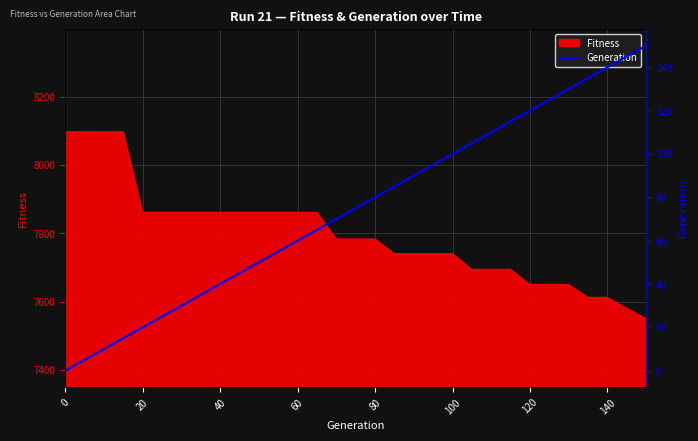

Is it true that Fitness equals 7861 at 60?

True